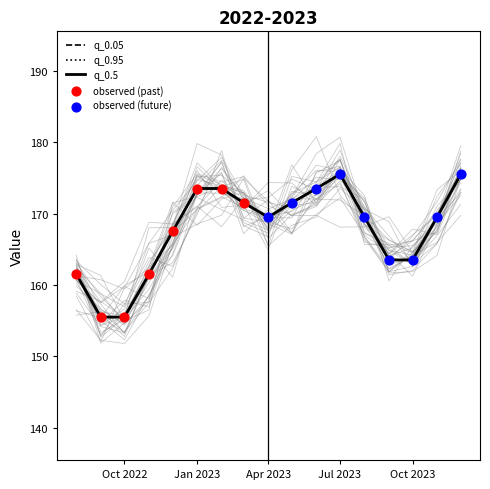

Which series has the largest total across all categories?

q_0.05